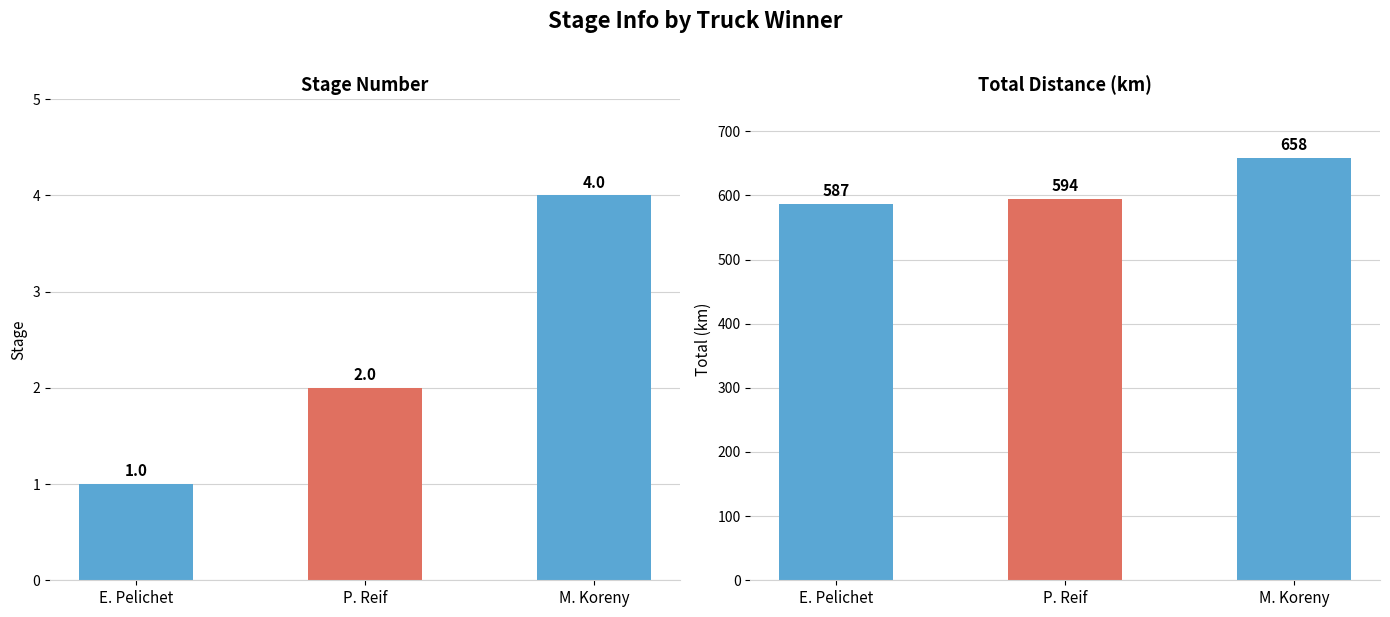

How many groups of bars are there?

3